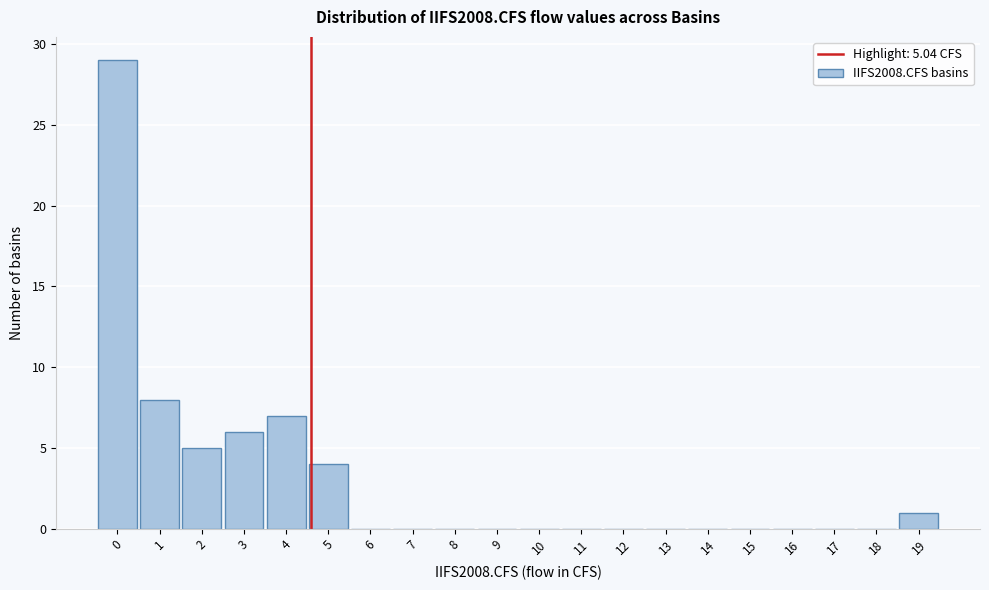

Reading left to right, list all the values displayed in this chart.

0=29	1=8	2=5	3=6	4=7	5=4	6=0	7=0	8=0	9=0	10=0	11=0	12=0	13=0	14=0	15=0	16=0	17=0	18=0	19=1